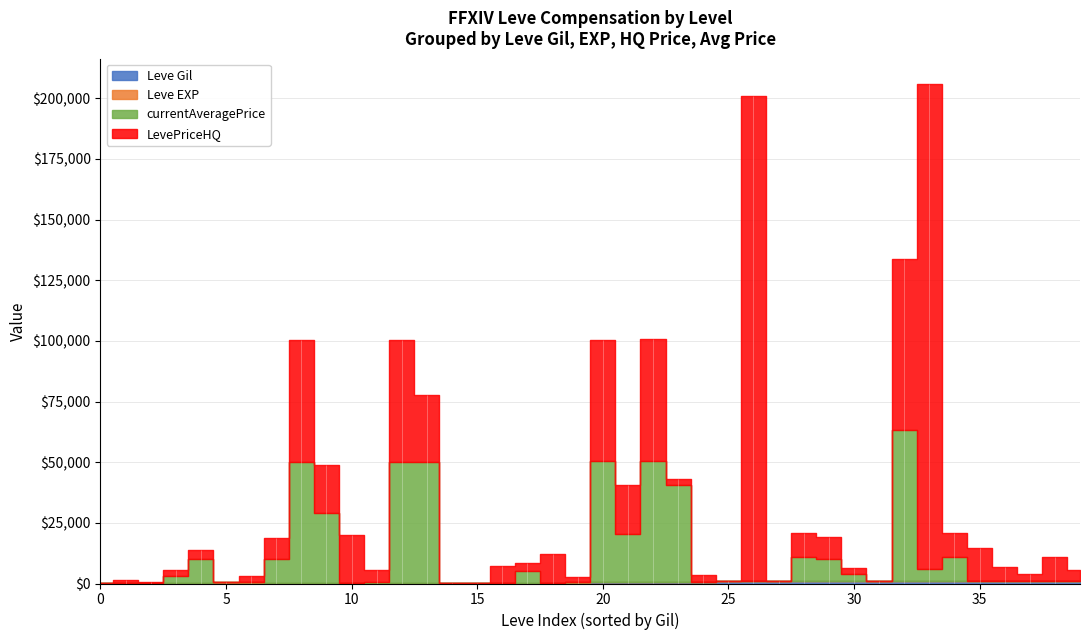

What is the difference between the second highest and second lowest values in the Leve EXP series?

629